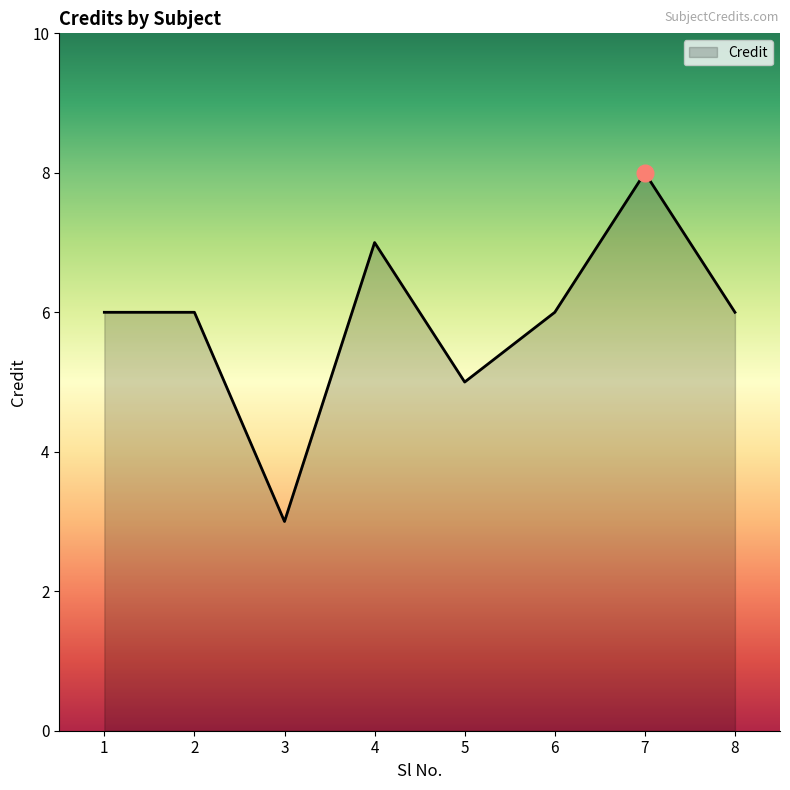

What is the change in value from 3 to 8?

+3